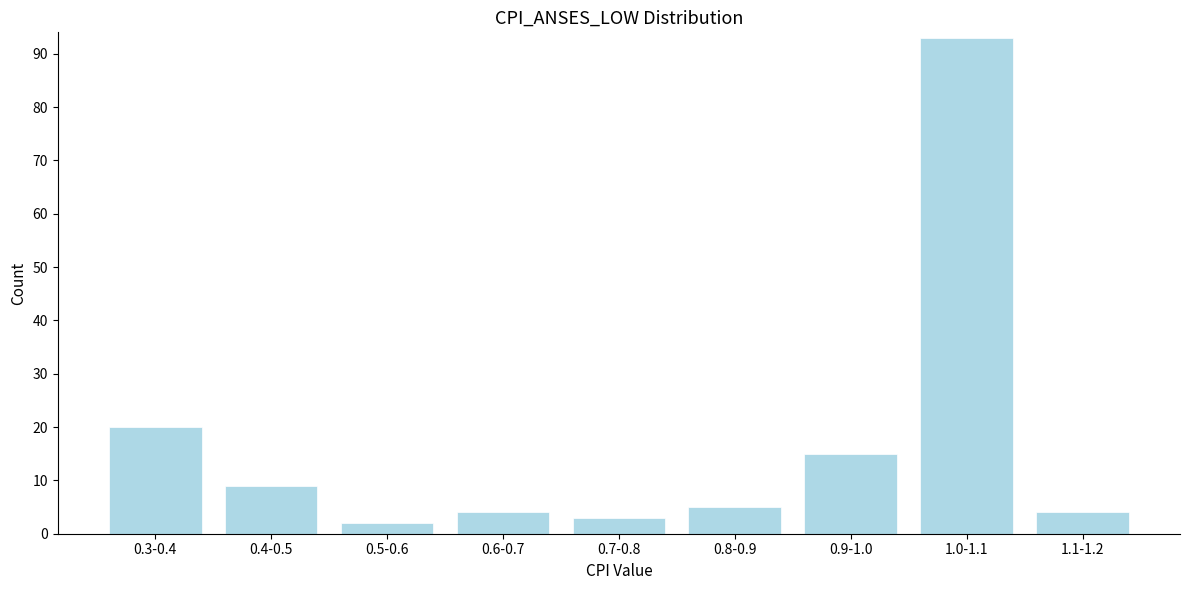

Reading right to left, transcribe all the data shown in this chart.

1.1-1.2=4	1.0-1.1=93	0.9-1.0=15	0.8-0.9=5	0.7-0.8=3	0.6-0.7=4	0.5-0.6=2	0.4-0.5=9	0.3-0.4=20